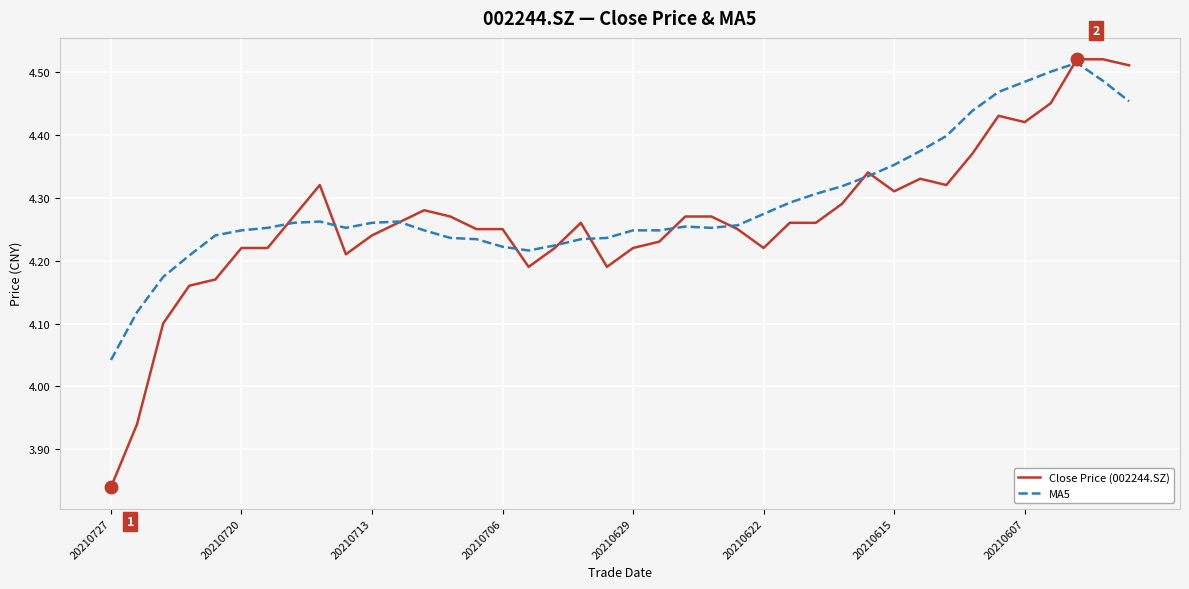

At which label does MA5 reach its minimum?

20210727